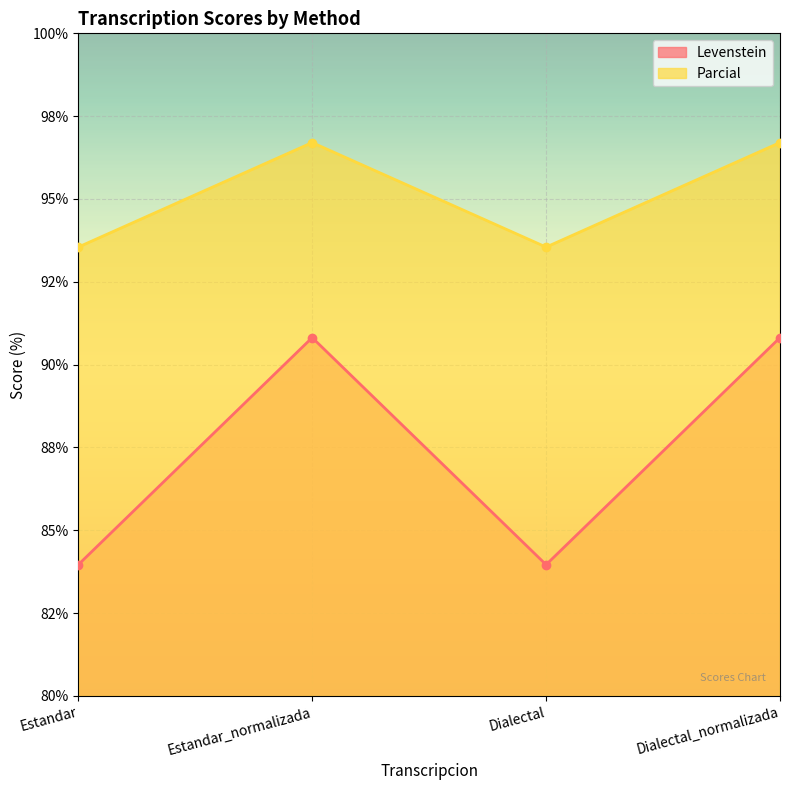

What position from the left is Estandar?

1